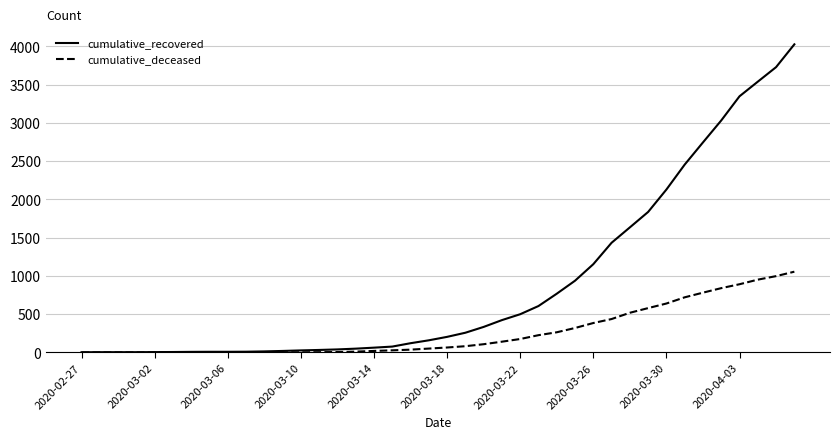

What is the sum of all cumulative_deceased values?

10349